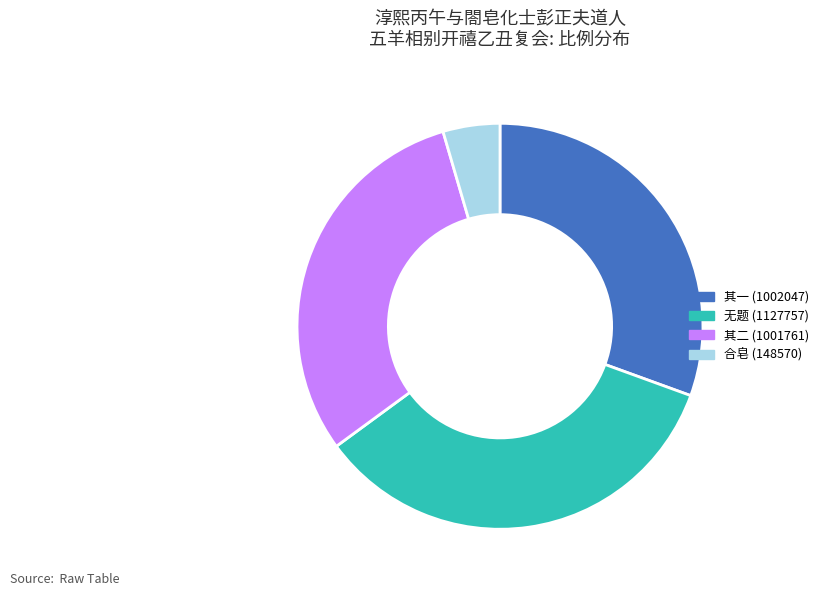

Does any single category account for the majority?

No